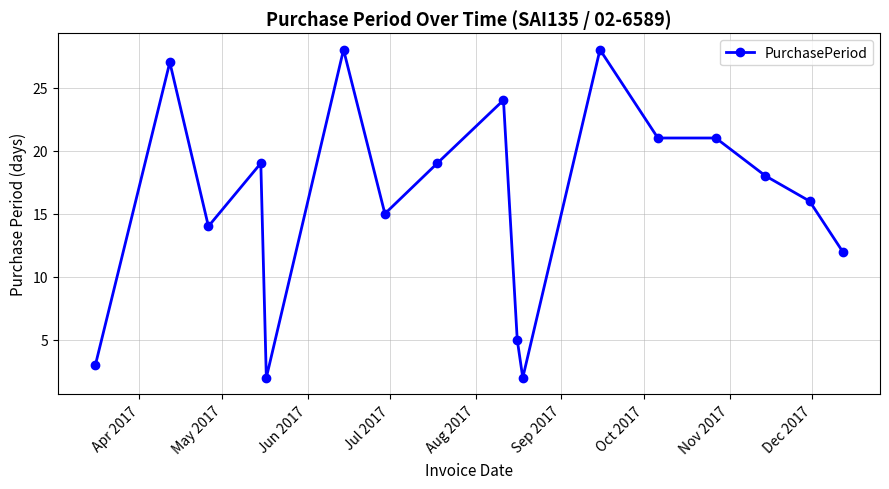

What is the maximum value shown in the chart?

28